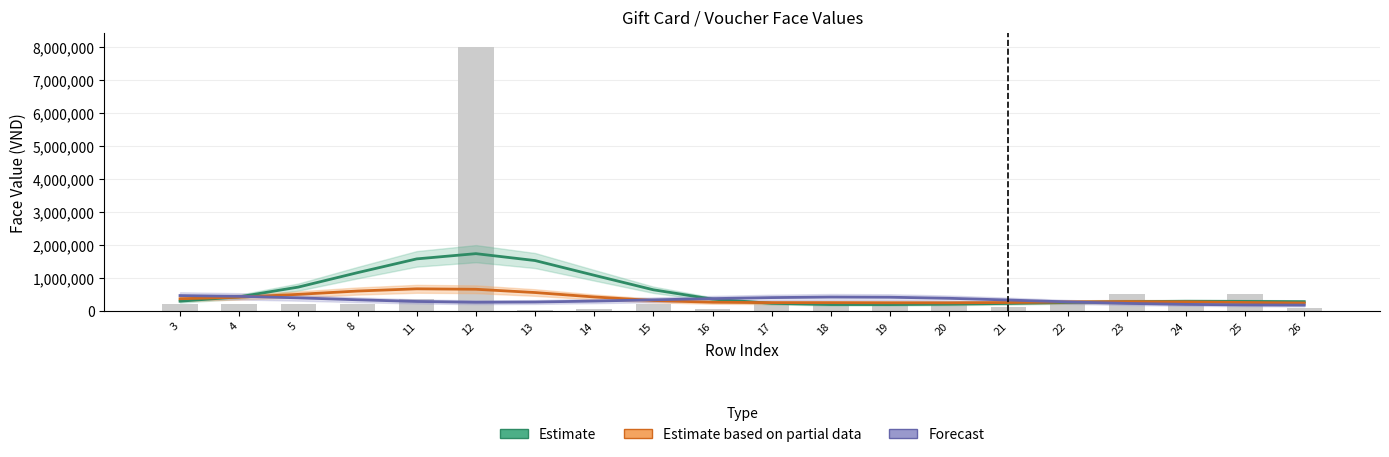

Where does the Forecast series first go above 200000?

3